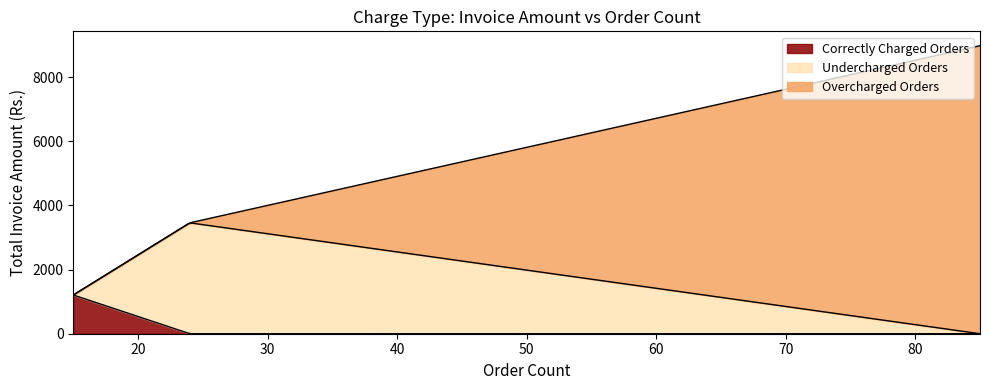

Is it true that the value at Overcharged Orders is 3673.1?

False